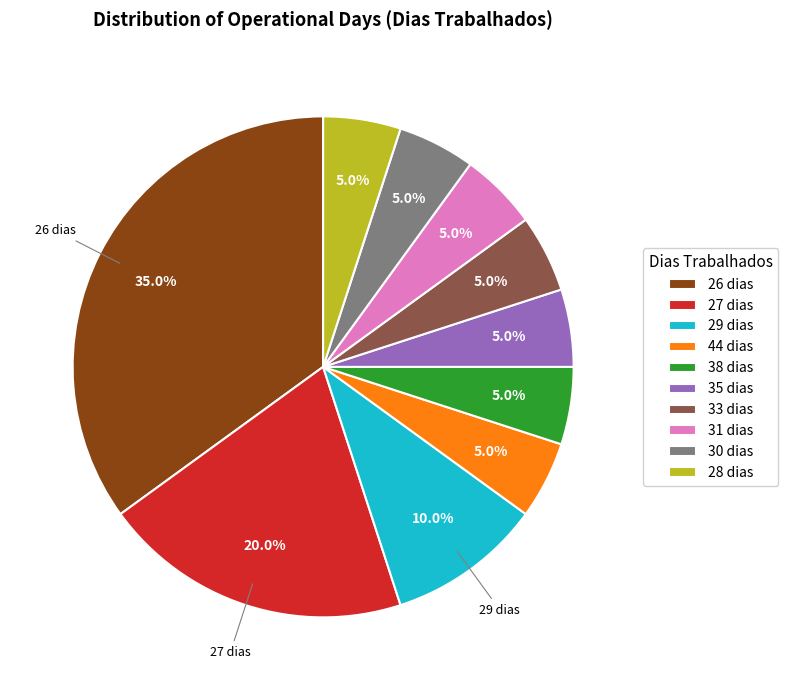

Is 27 dias the majority of the pie?

No